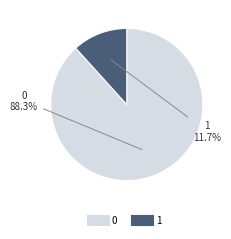

To the nearest percent, what is the difference between the 0 and 1 slice percentages?

77%